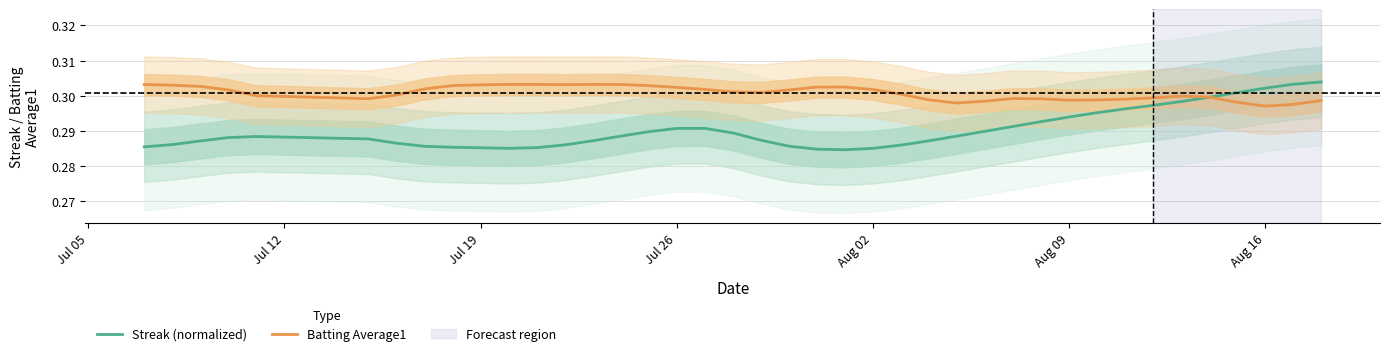

How many interior local valleys does the Streak (normalized) series have?

2